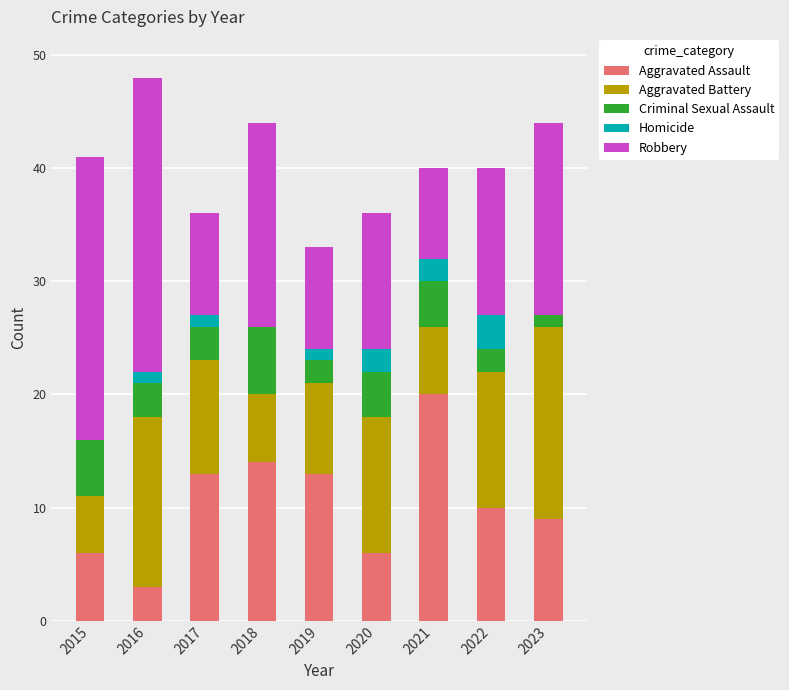

What is the difference between the Aggravated Assault values at 2022 and 2021?

10